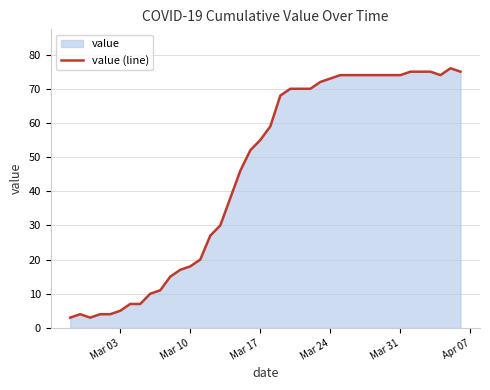

The value at Mar 31 is 74. True or false?

True